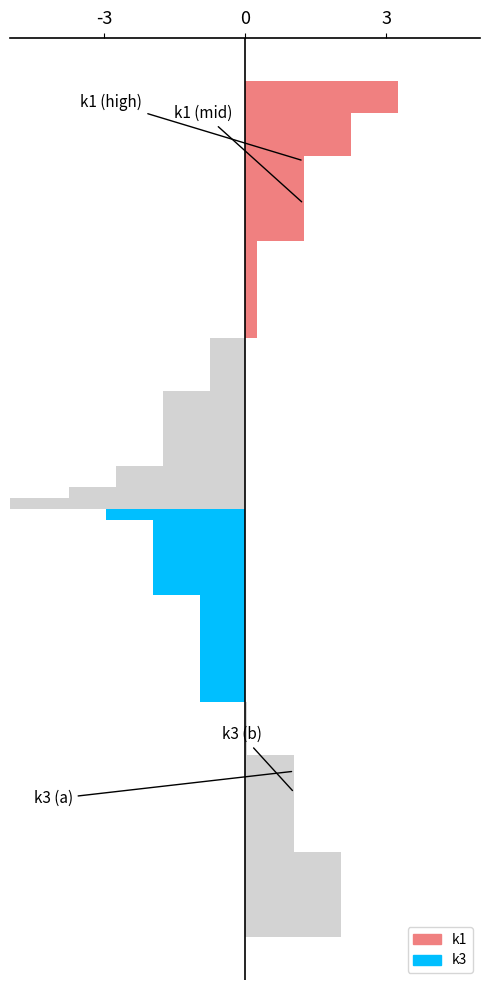

What is the maximum value shown in the chart?

3.2